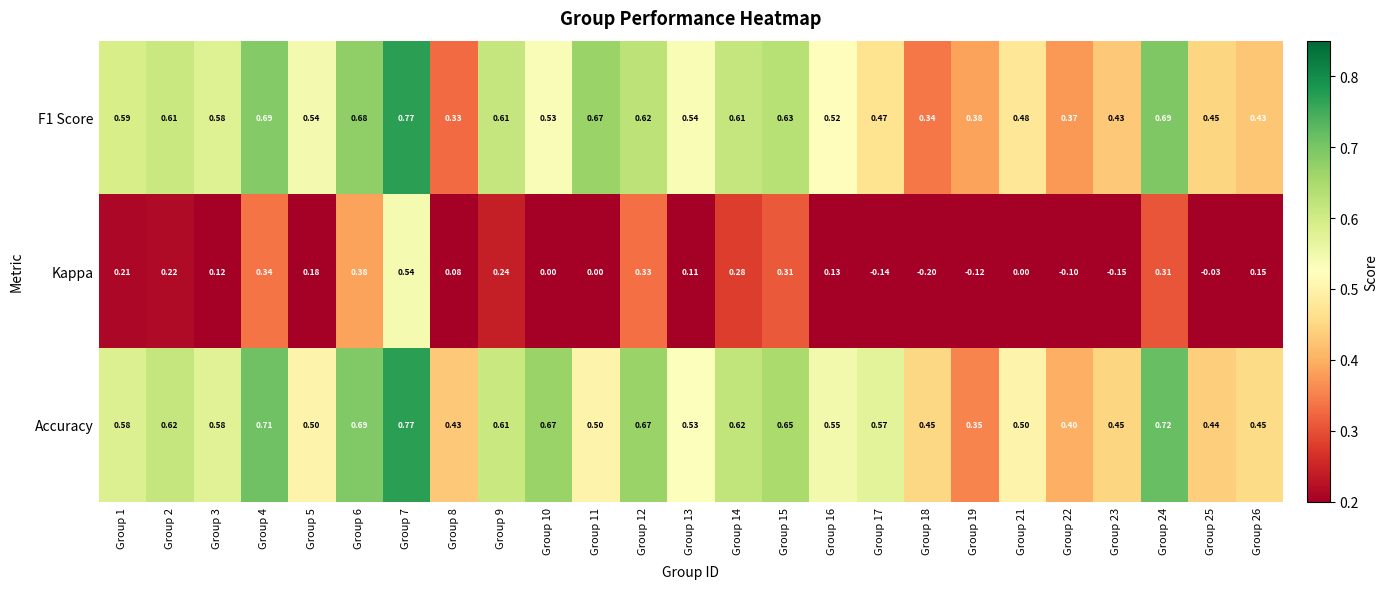

Which series changed the most between Group 3 and Group 10?

Kappa